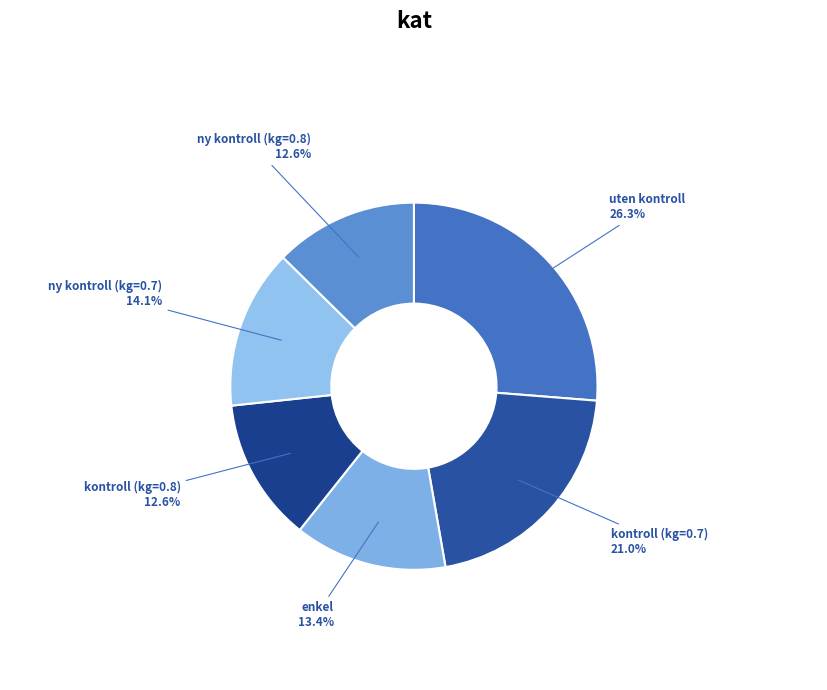

Which category has the biggest portion of the pie?

uten kontroll